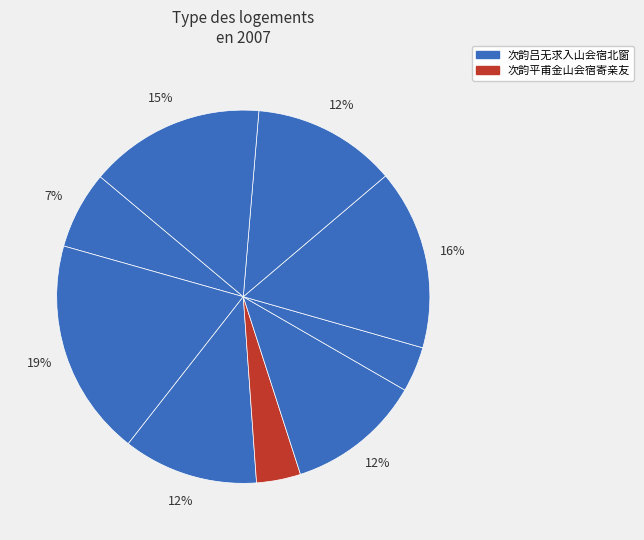

Which category has the smallest portion of the pie?

次韵平甫金山会宿寄亲友 (215734)